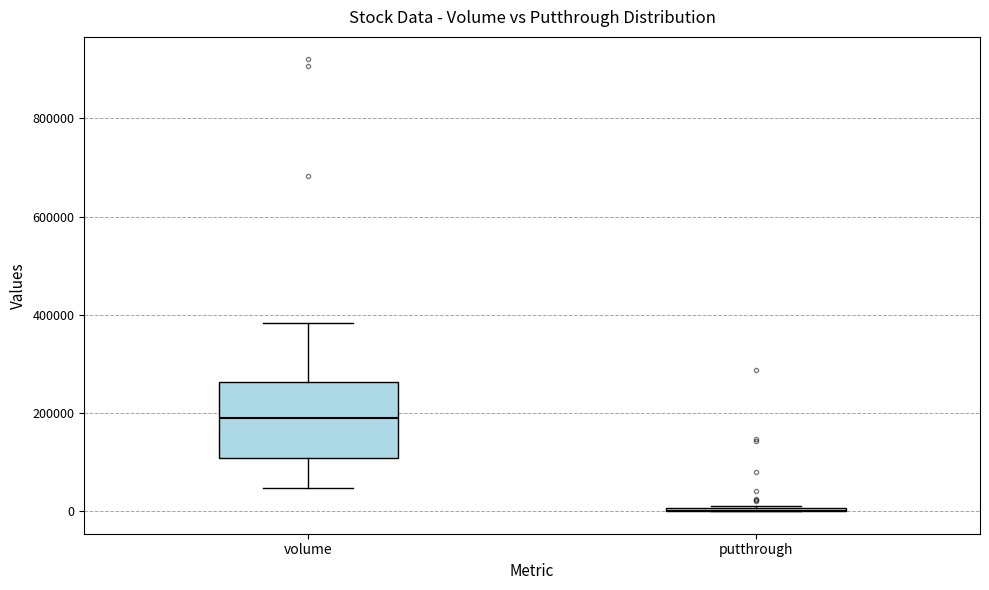

Reading left to right, transcribe this box plot: for each box, give where its median line is, the range the box spans, and where its two whiskers end, as read against the y-axis. The values are not printed on the chart, so give them approximately, as read against the axis.

volume: median 180000, box 100000 to 260000, whiskers 40000 to 380000
putthrough: box collapsed to a line at 0, whiskers 0 to 20000